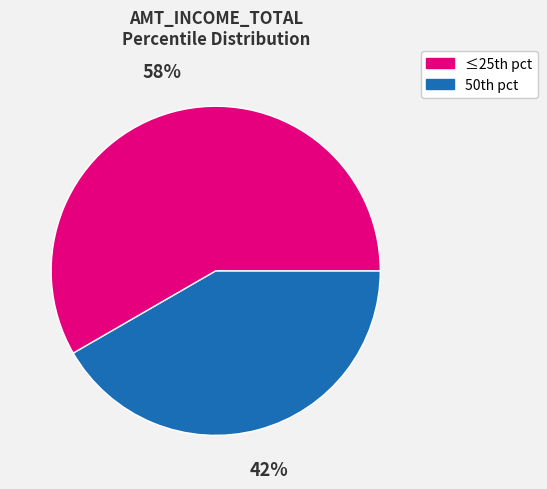

To the nearest percent, what is the average slice percentage?

50%